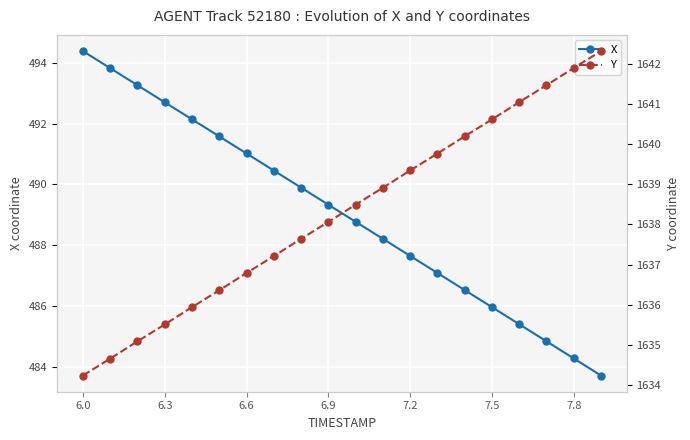

True or false: X has a value of 489.3 at 6.9.

True